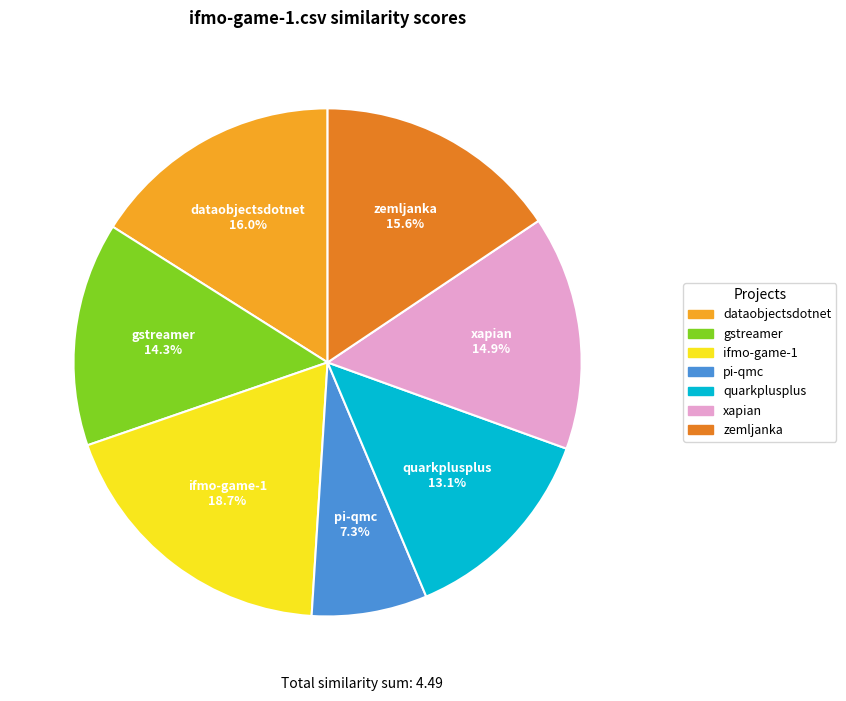

How many segments does this pie chart have?

7